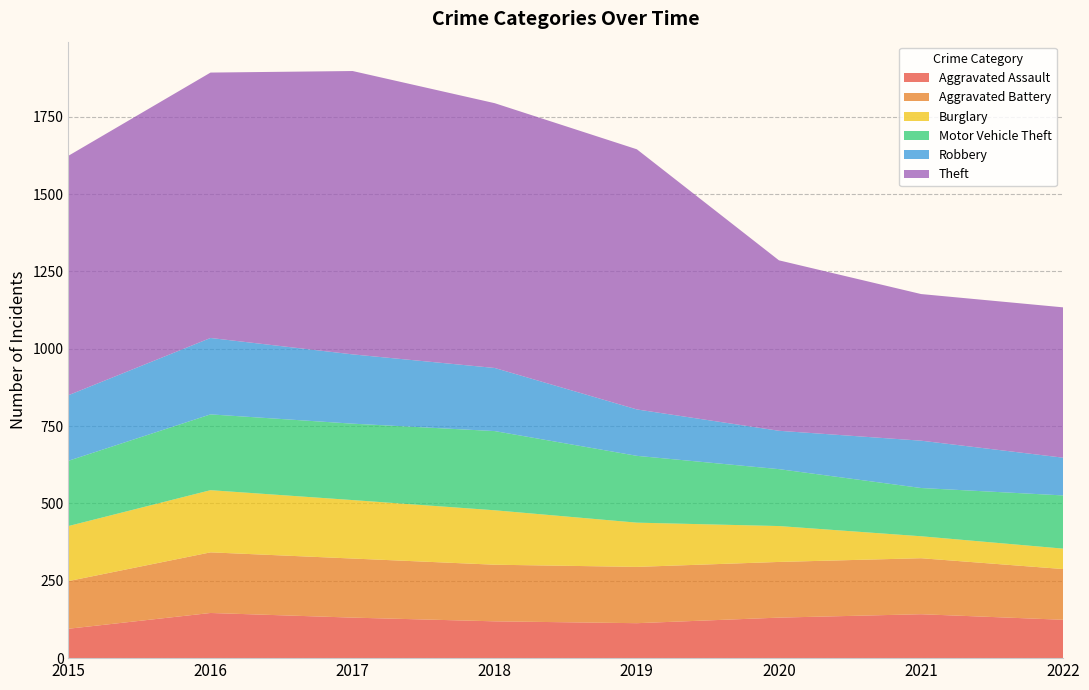

Reading right to left, transcribe all the data shown in this chart.

Aggravated Assault: 2022=124	2021=142	2020=131	2019=113	2018=119	2017=131	2016=146	2015=95
Aggravated Battery: 2022=164	2021=181	2020=180	2019=182	2018=183	2017=191	2016=196	2015=154
Burglary: 2022=66	2021=71	2020=116	2019=143	2018=176	2017=189	2016=201	2015=178
Motor Vehicle Theft: 2022=172	2021=156	2020=184	2019=216	2018=256	2017=247	2016=245	2015=211
Robbery: 2022=122	2021=153	2020=124	2019=150	2018=204	2017=224	2016=247	2015=212
Theft: 2022=486	2021=474	2020=551	2019=841	2018=856	2017=916	2016=858	2015=774